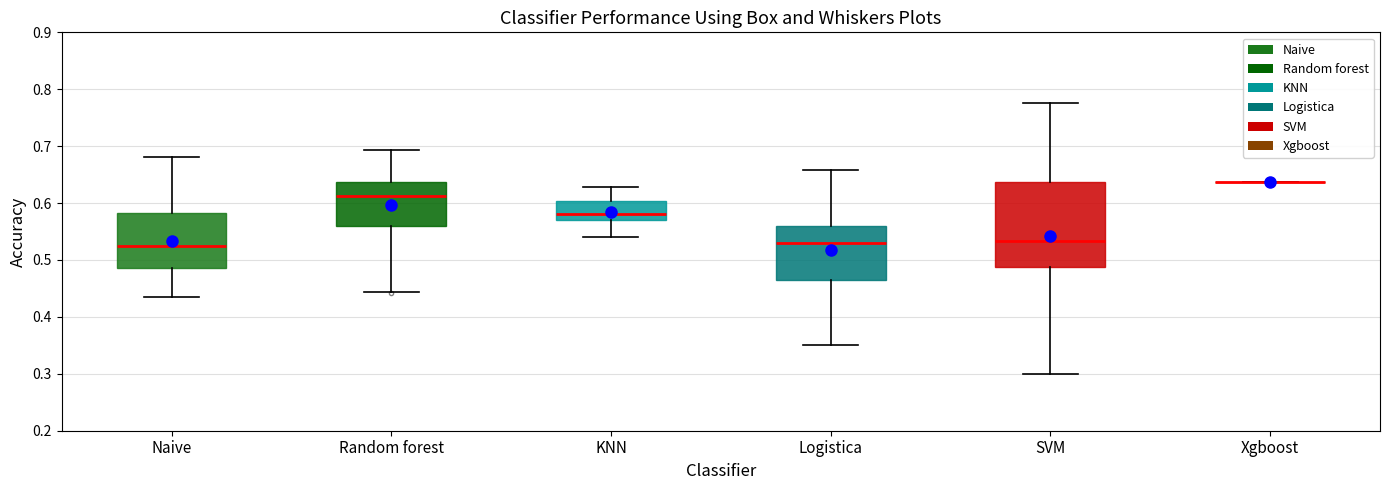

Where does the lower whisker of the box for Random forest end on the y-axis? The values are not printed on the chart, so give them approximately, as read against the axis.

0.44